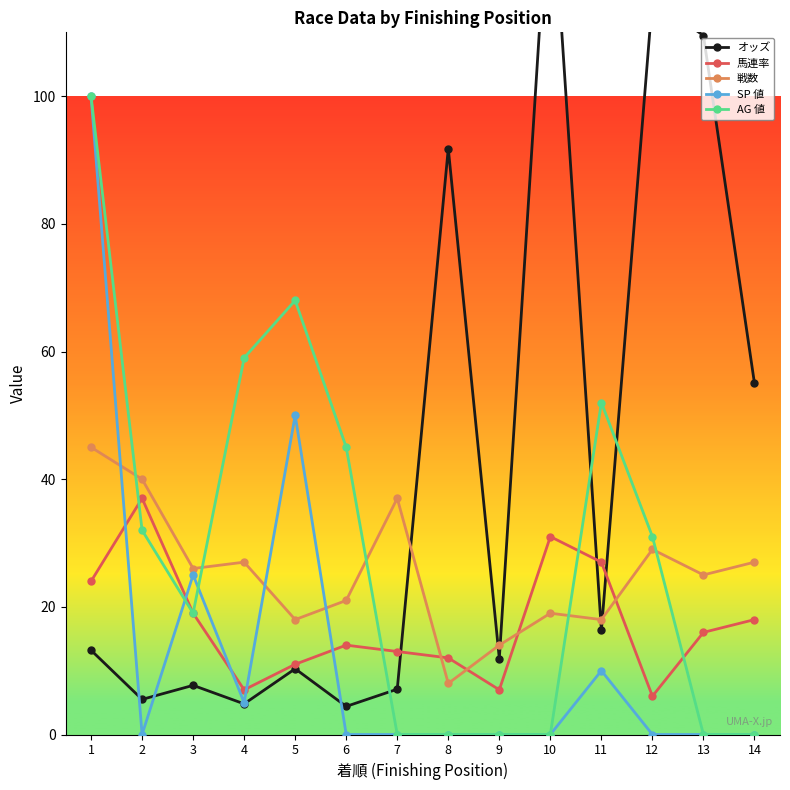

Which has a higher value, 1 or 6?

1